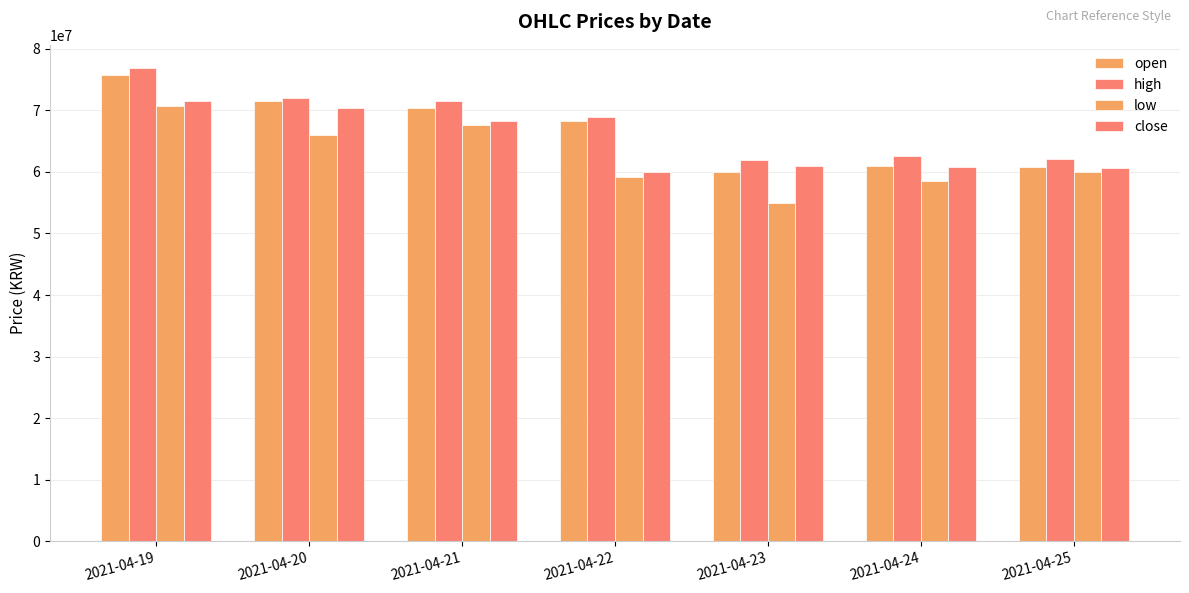

How many values in the low series are below 60010000?

3